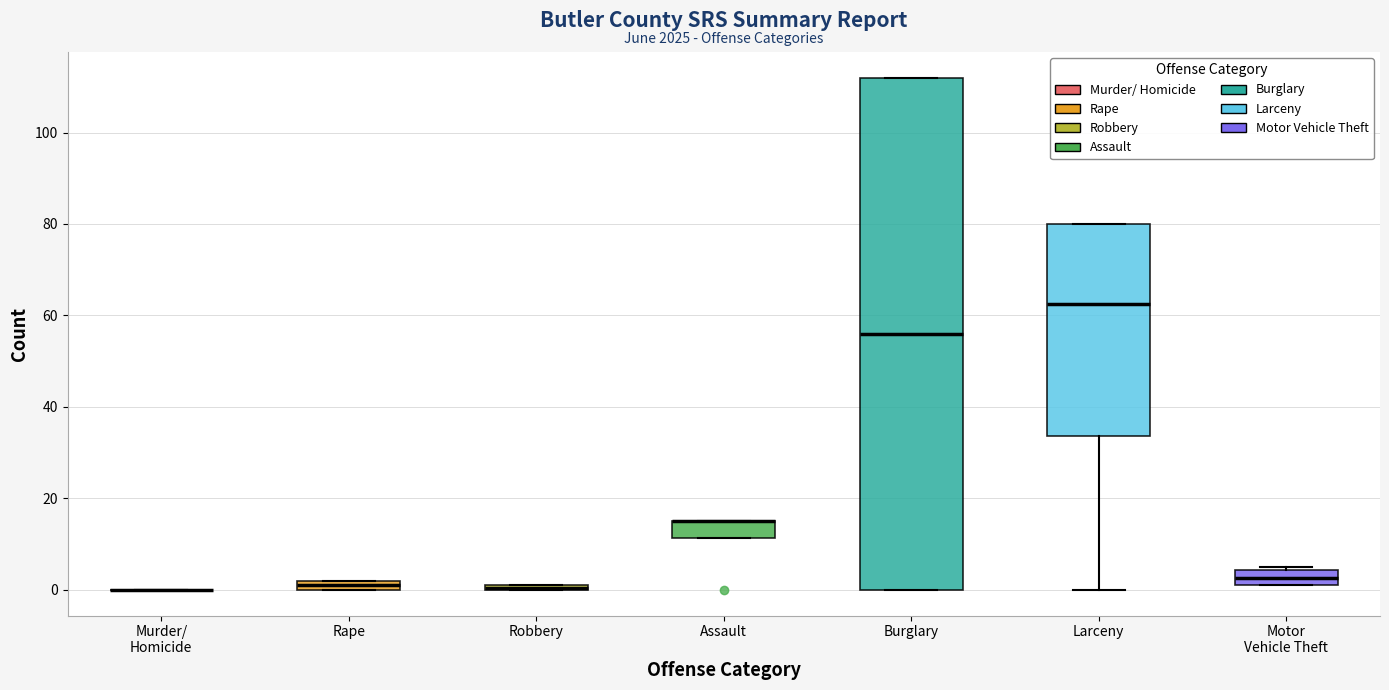

Where is the upper edge of the box for Robbery on the y-axis? The values are not printed on the chart, so give them approximately, as read against the axis.

2